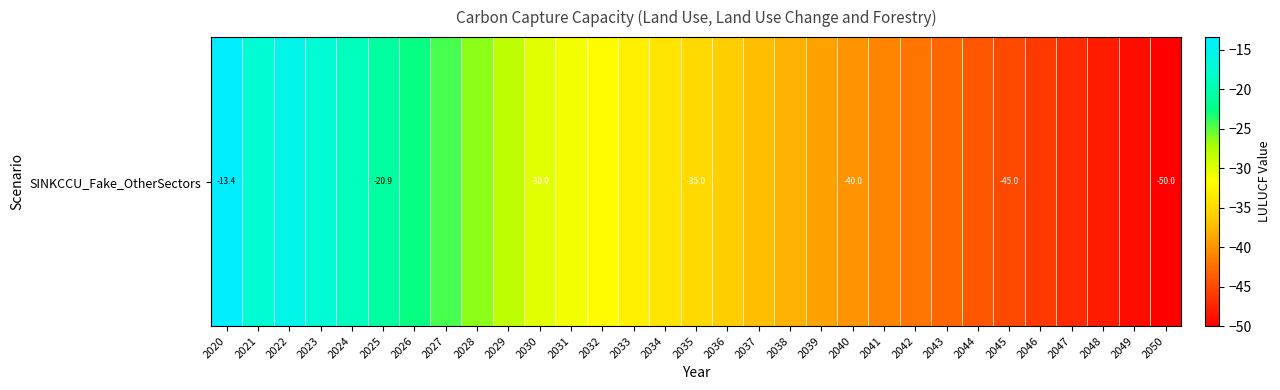

Which label corresponds to the largest value in the chart?

2020